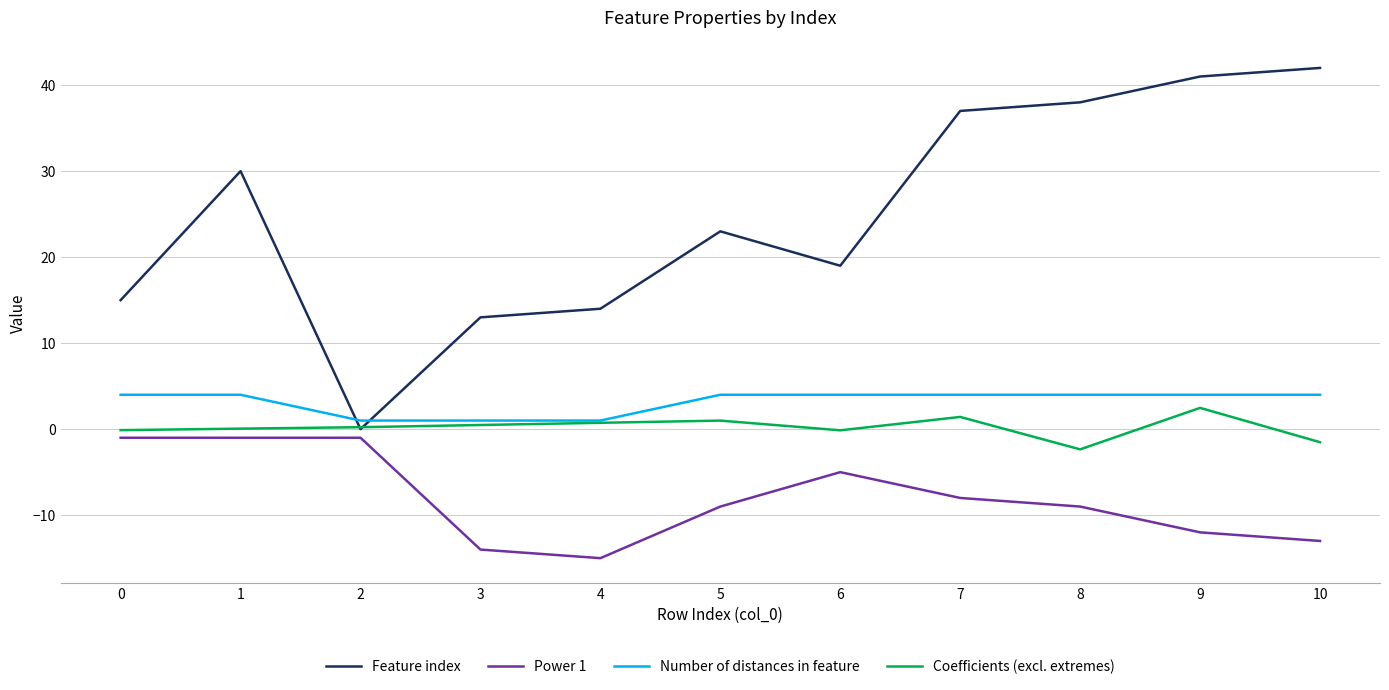

How many interior local valleys does the Power 1 series have?

1